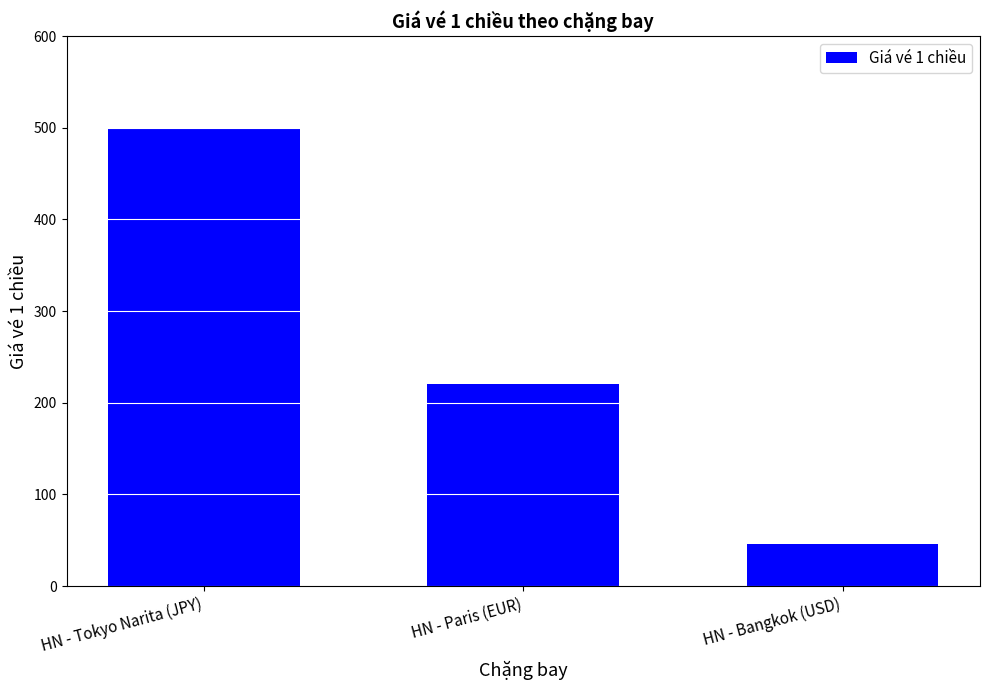

What is the value of the 2nd bar from the left?

220